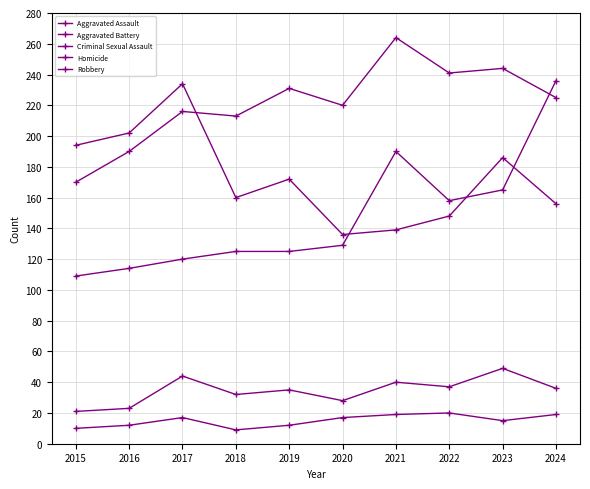

Reading left to right, transcribe all the data shown in this chart.

Aggravated Assault: 109	114	120	125	125	129	190	158	165	236
Aggravated Battery: 170	190	216	213	231	220	264	241	244	225
Criminal Sexual Assault: 21	23	44	32	35	28	40	37	49	36
Homicide: 10	12	17	9	12	17	19	20	15	19
Robbery: 194	202	234	160	172	136	139	148	186	156